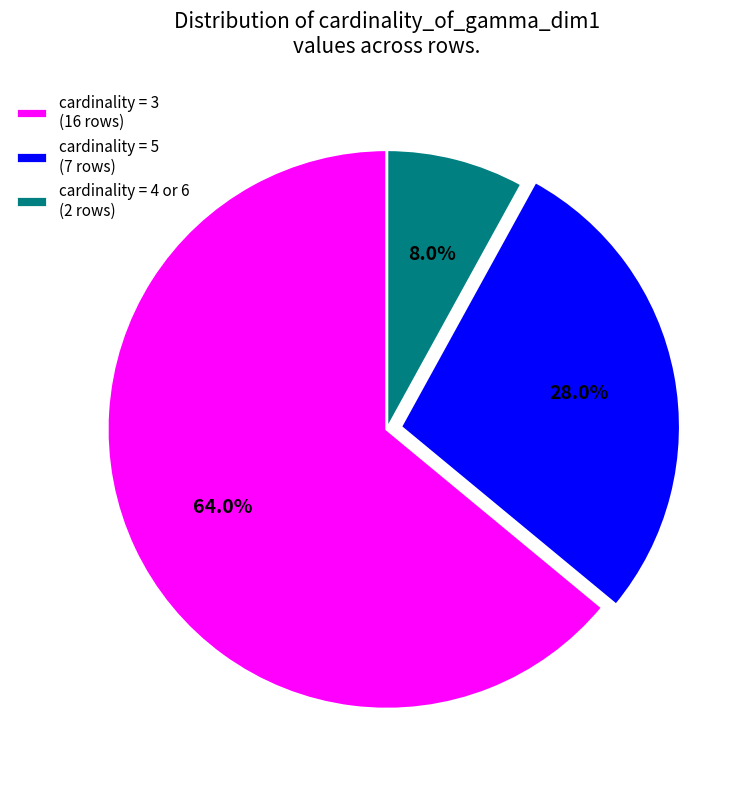

Approximately how many times larger is the value at cardinality = 5 (7 rows) compared to cardinality = 4 or 6 (2 rows)?

3.5